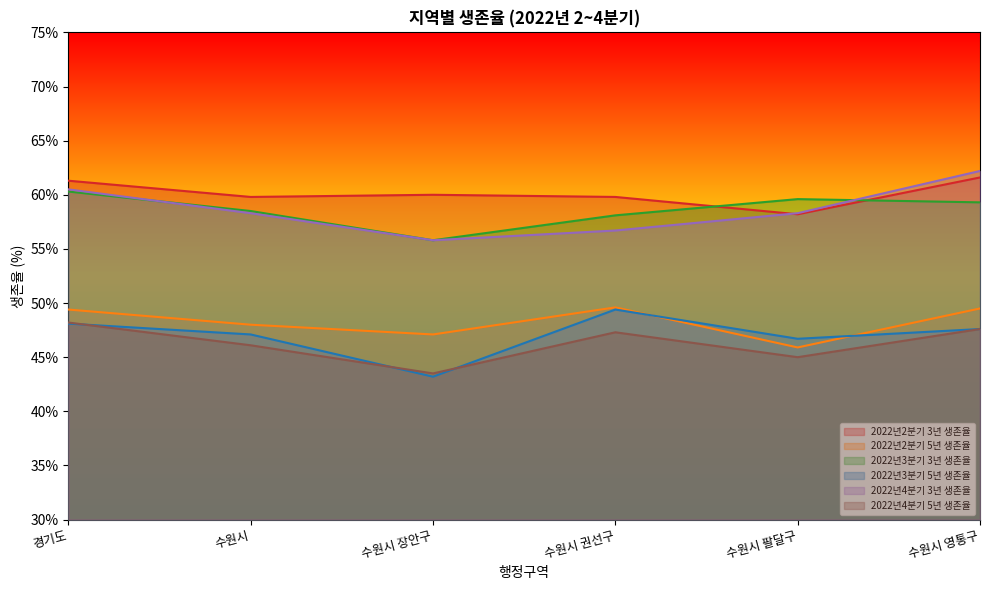

Count the number of data series in this chart.

6